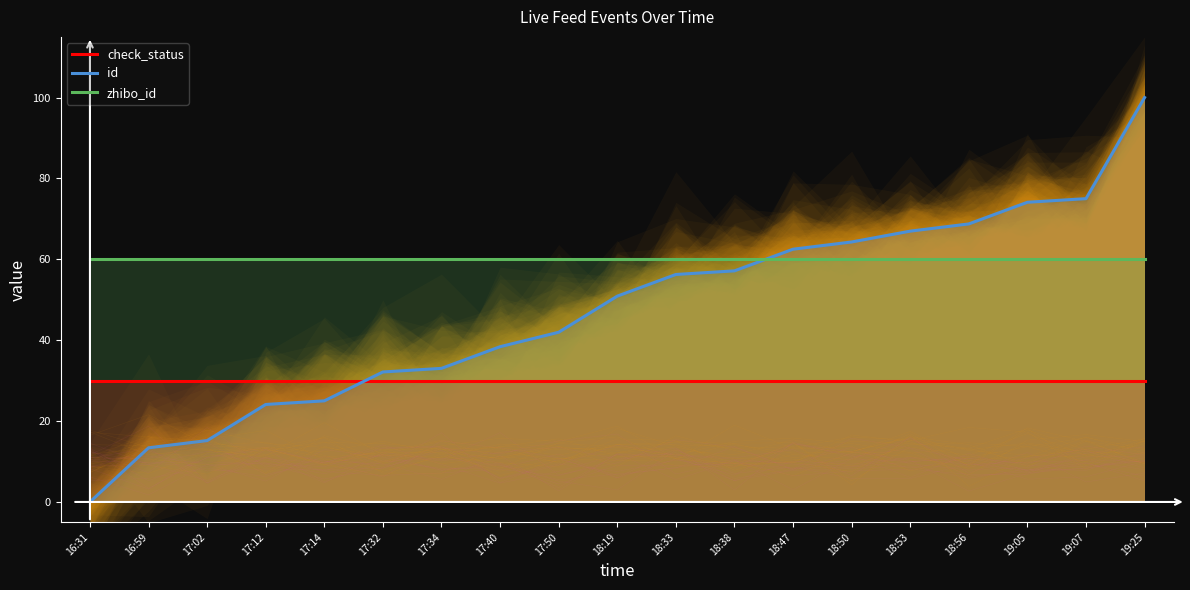

What is the value of the id point at the 14th from the left?

64.3